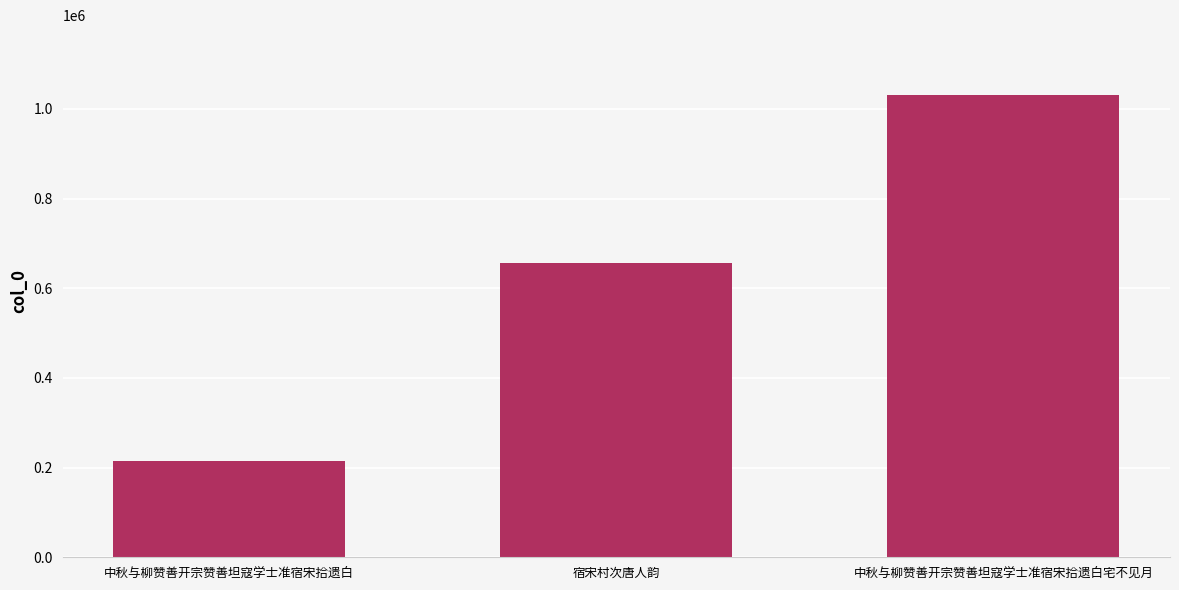

What is the value of the 3rd bar from the left?

1032017